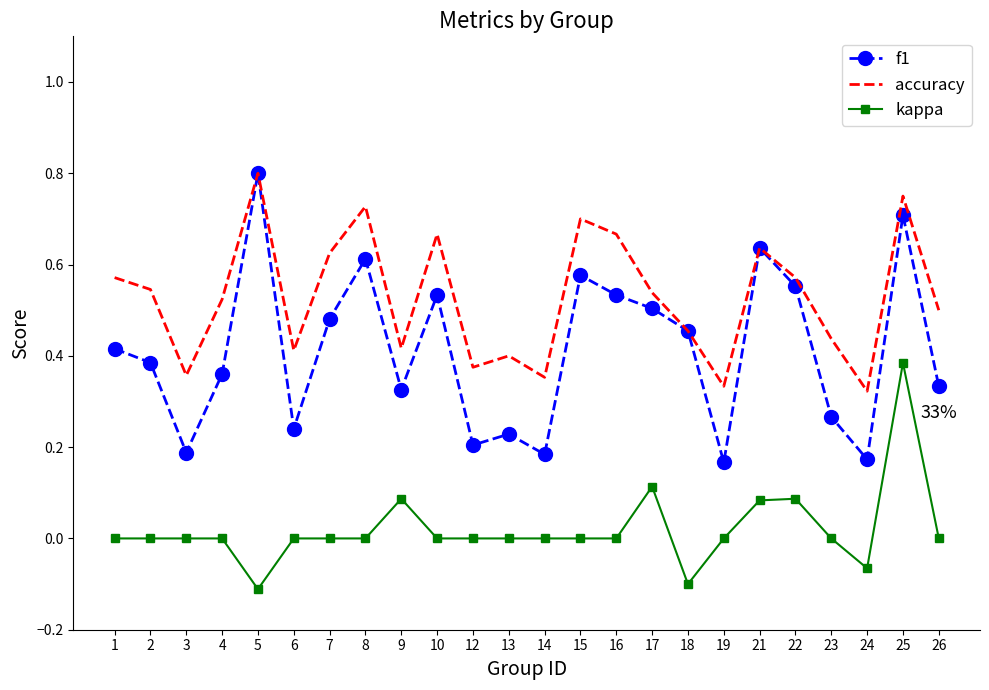

Rank the series by their average value, from lowest to highest.

kappa, f1, accuracy